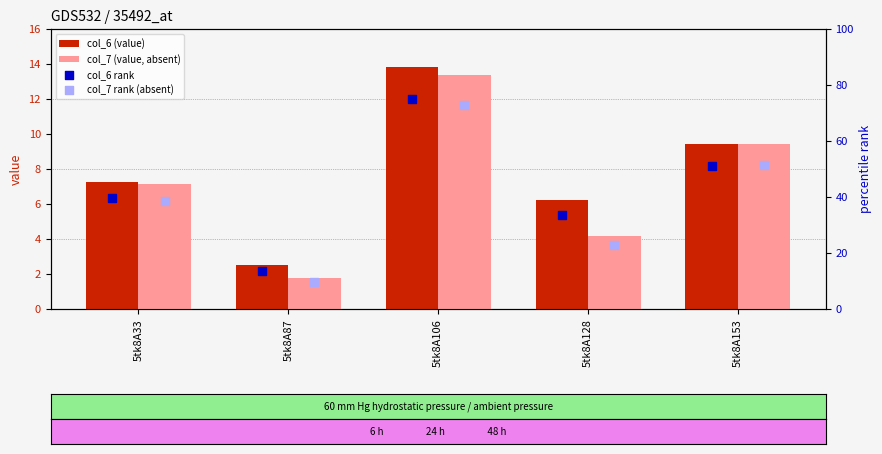

Which series has the widest spread of Y values?

col_7 rank (absent)